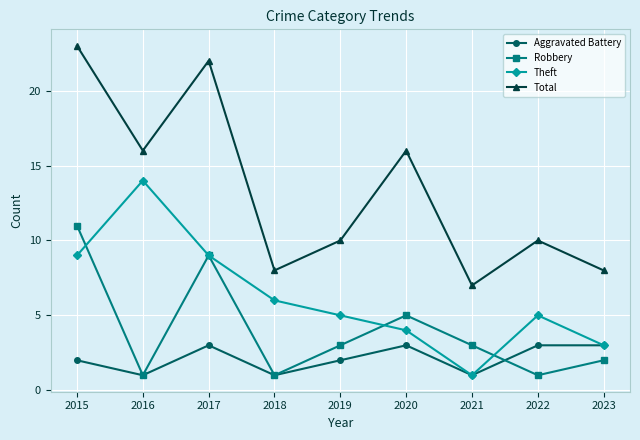

True or false: Total and Robbery intersect in this chart.

False